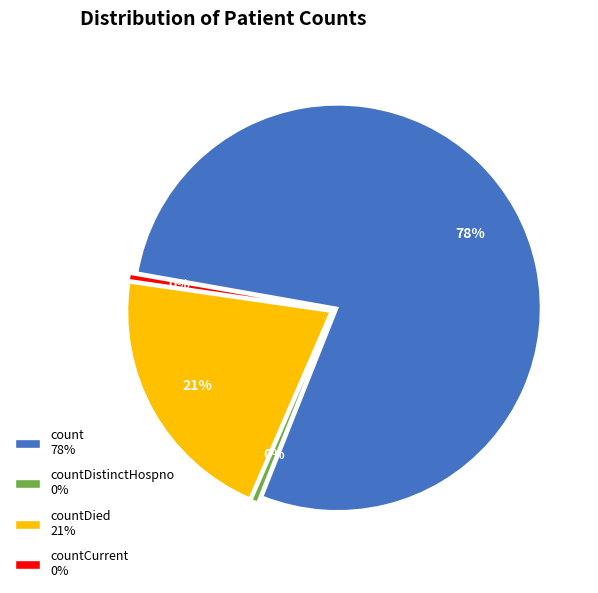

True or false: countDied accounts for 26% of the total.

False